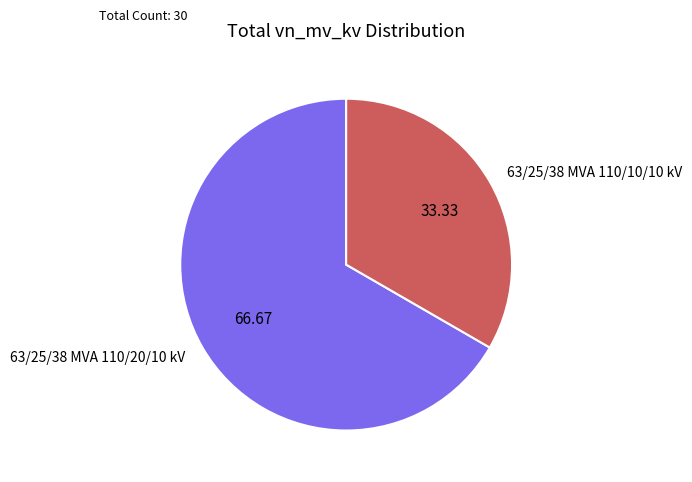

Does 63/25/38 MVA 110/20/10 kV represent more than half of the total?

Yes